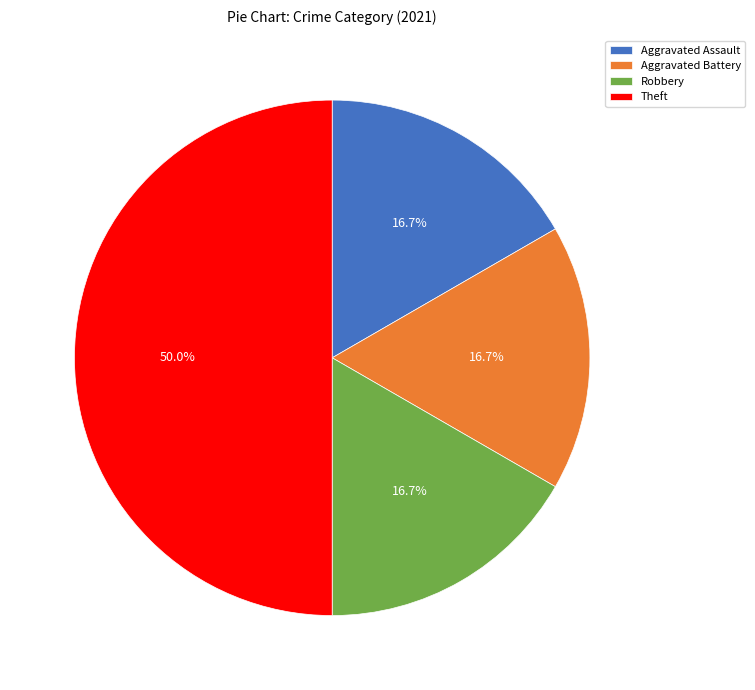

How many segments does this pie chart have?

4